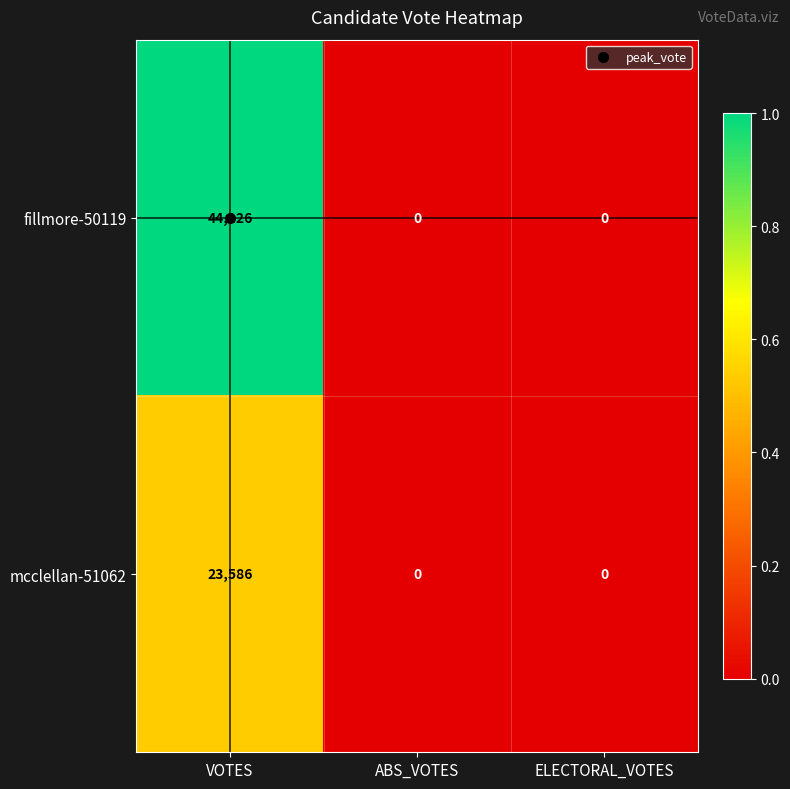

Count the number of categories in the chart.

3